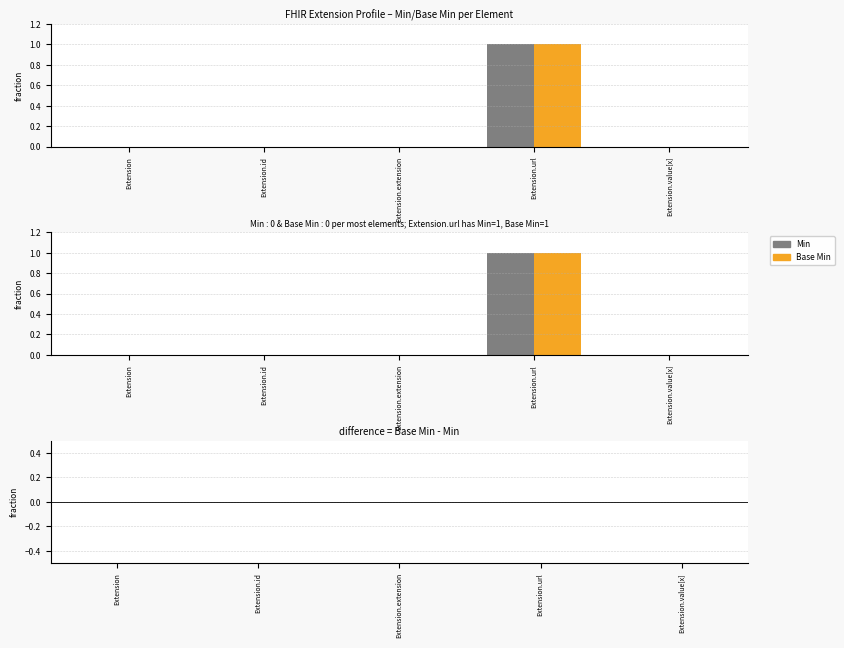

What is the sum of all Min values?

1